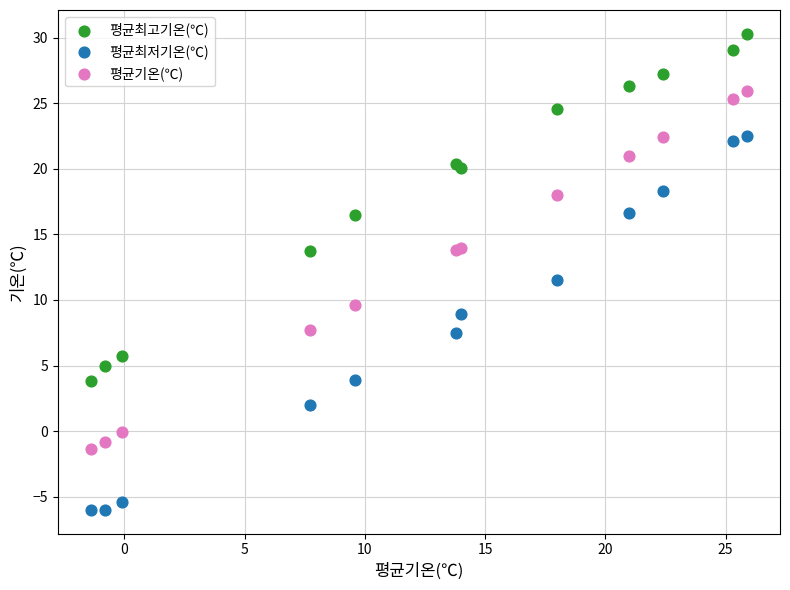

Which series reaches the minimum Y coordinate?

평균최저기온(℃)